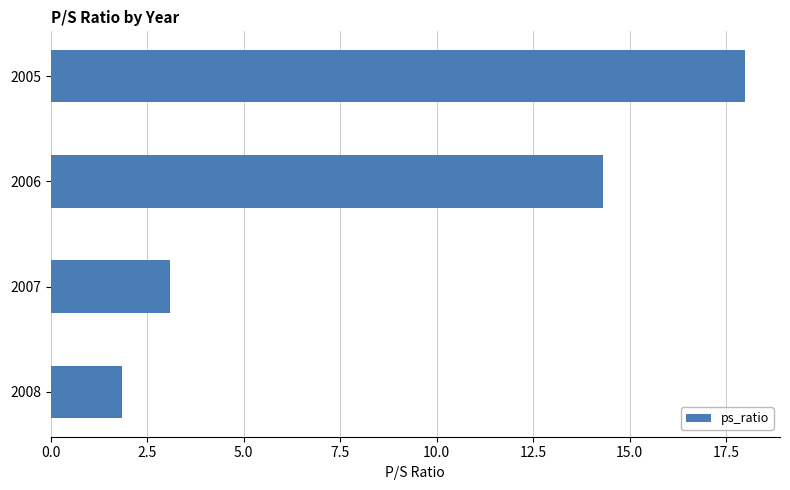

What is the smallest value displayed?

1.9